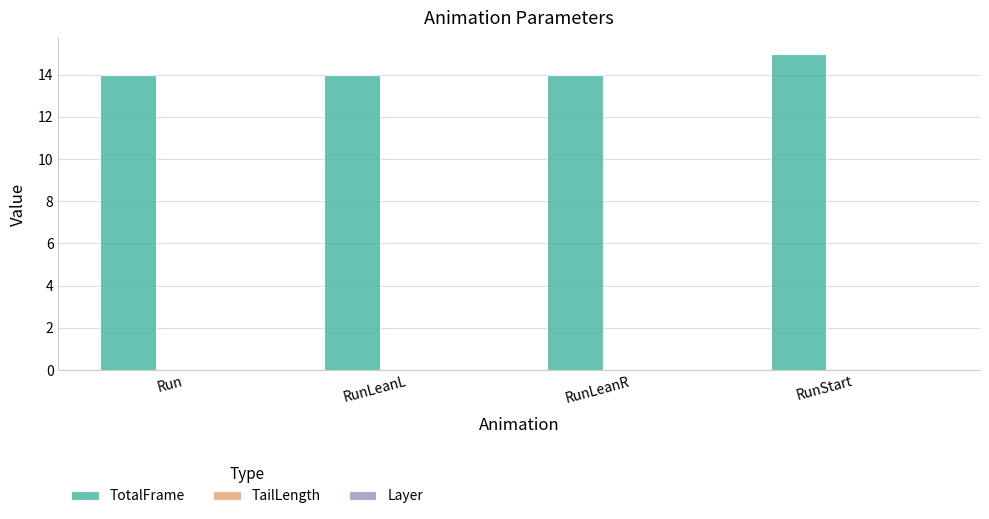

What is the sum of all TotalFrame values?

57.0